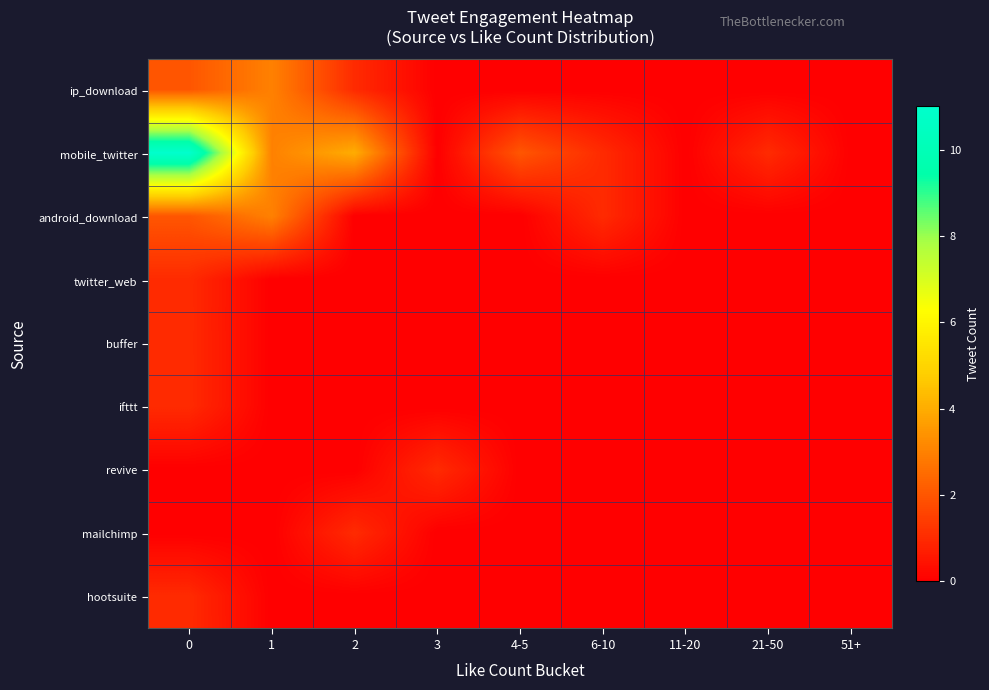

List the series in order of their peak value, lowest first.

twitter_web, buffer, ifttt, revive, mailchimp, hootsuite, ip_download, android_download, mobile_twitter